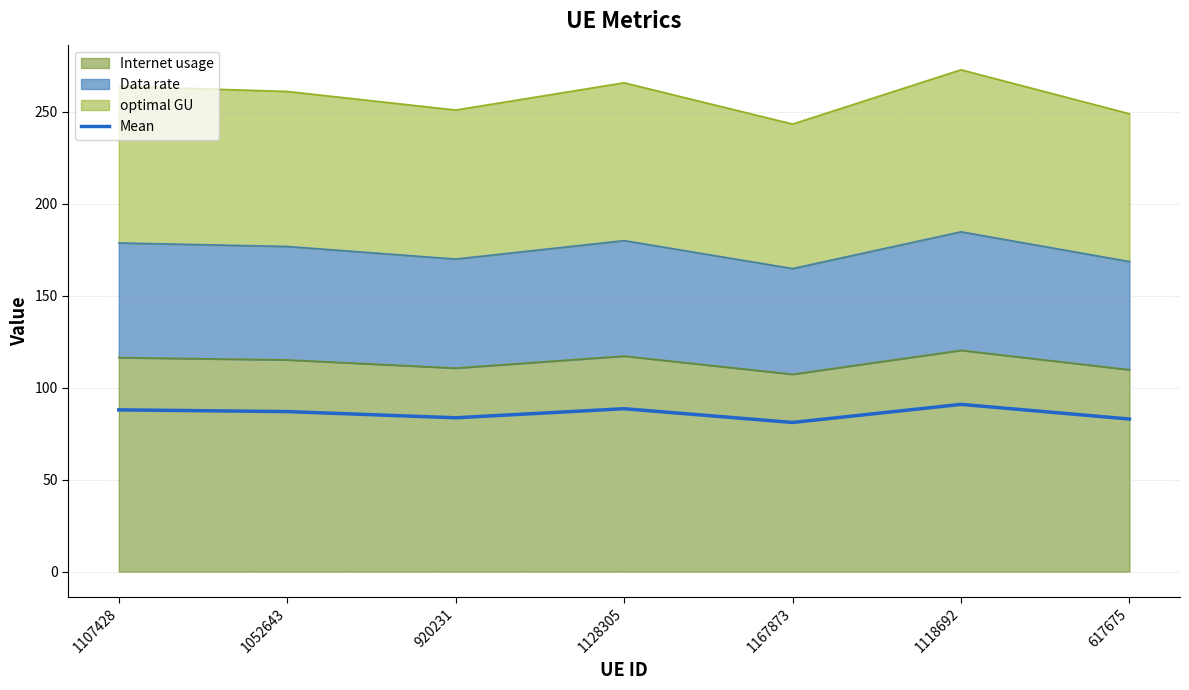

How many lines are shown in the chart?

1